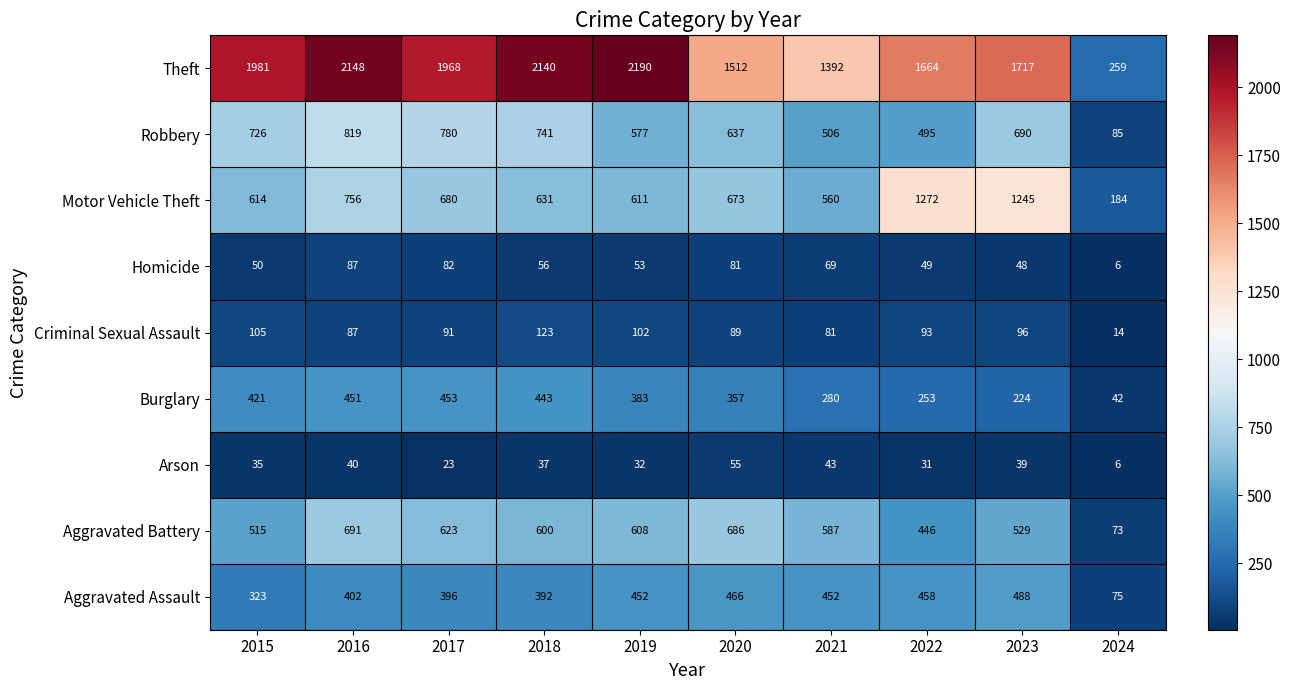

What is the approximate value of Aggravated Battery at 2021, to the nearest 10?

590